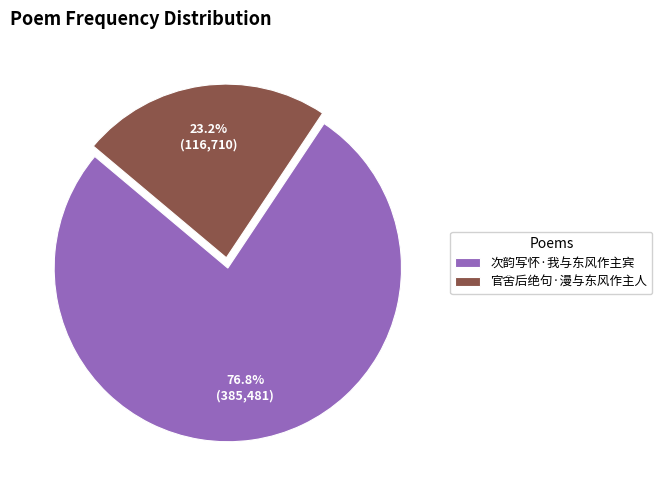

What percentage is the 官舍后绝句·漫与东风作主人 slice, to the nearest percent?

23%